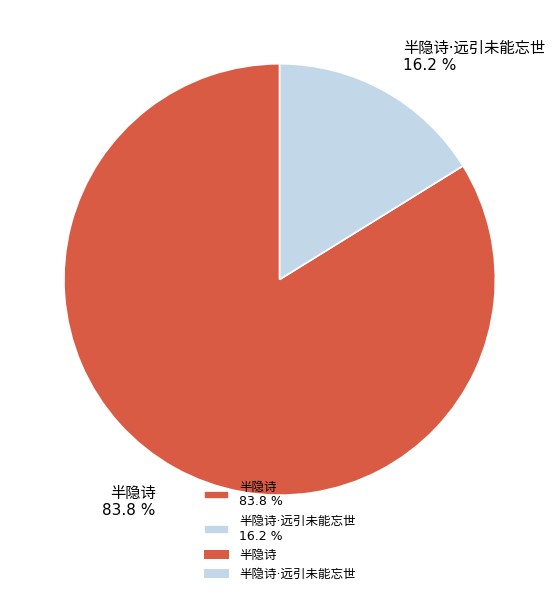

To the nearest percent, what is the difference between the largest and smallest slice percentages?

68%